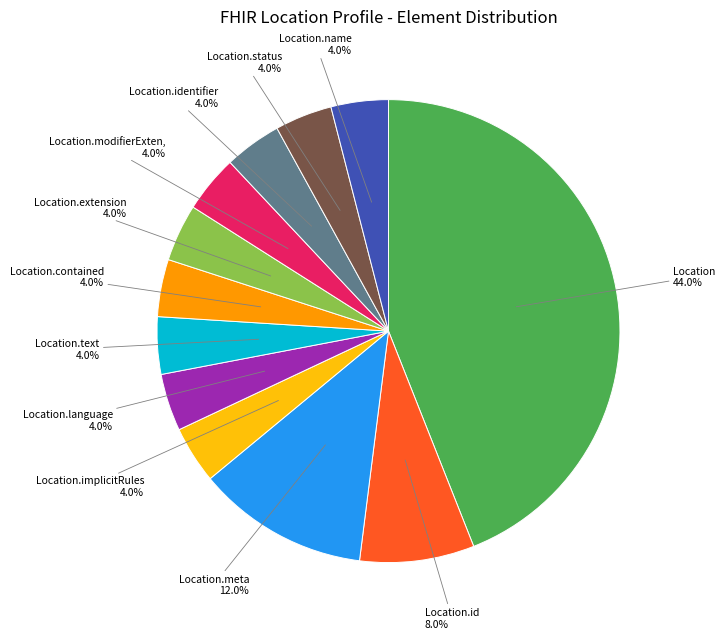

Is there any slice that represents more than half of the pie?

No